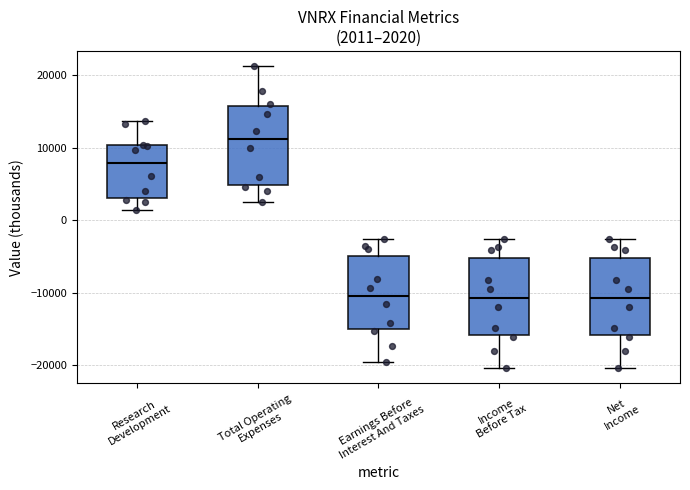

Which box's median line is the highest?

Total Operating Expenses